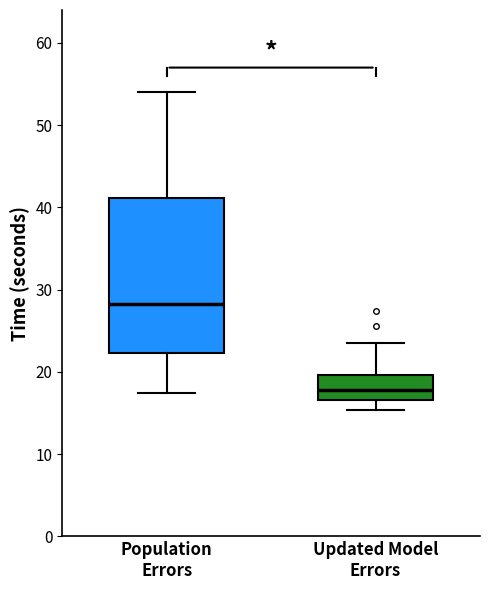

Which box is the tallest, from its lower edge to its upper edge?

Population Errors